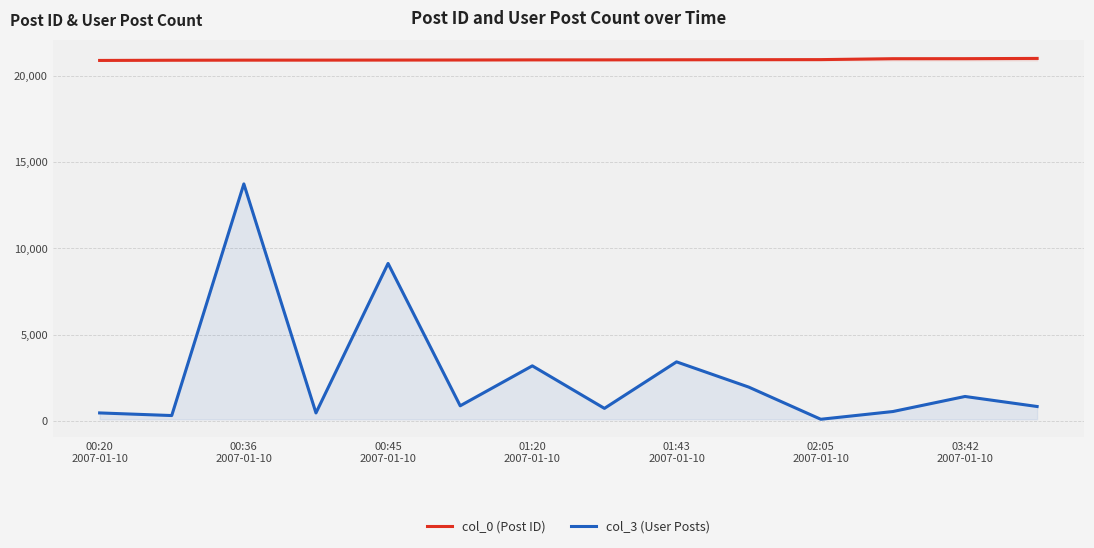

Which series has the largest total across all categories?

col_0 (Post ID)